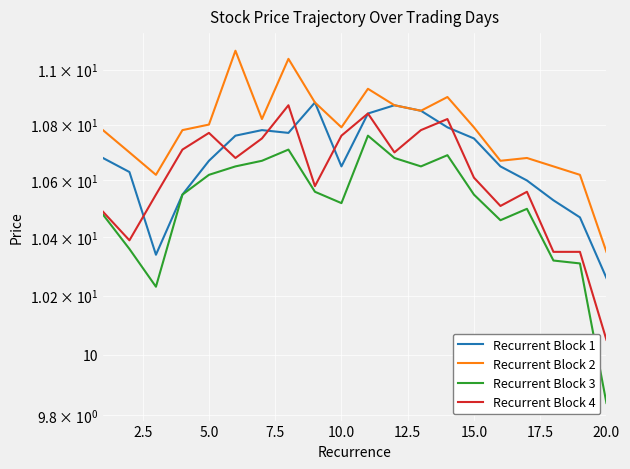

Reading left to right, transcribe all the data shown in this chart.

开盘: 10.7	10.6	10.3	10.6	10.7	10.8	10.8	10.8	10.9	10.7	10.8	10.9	10.8	10.8	10.8	10.7	10.6	10.5	10.5	10.3
最高: 10.8	10.7	10.6	10.8	10.8	11.1	10.8	11.0	10.9	10.8	10.9	10.9	10.8	10.9	10.8	10.7	10.7	10.7	10.6	10.3
最低: 10.5	10.4	10.2	10.6	10.6	10.7	10.7	10.7	10.6	10.5	10.8	10.7	10.7	10.7	10.6	10.5	10.5	10.3	10.3	9.8
收盘: 10.5	10.4	10.6	10.7	10.8	10.7	10.8	10.9	10.6	10.8	10.8	10.7	10.8	10.8	10.6	10.5	10.6	10.3	10.3	10.1